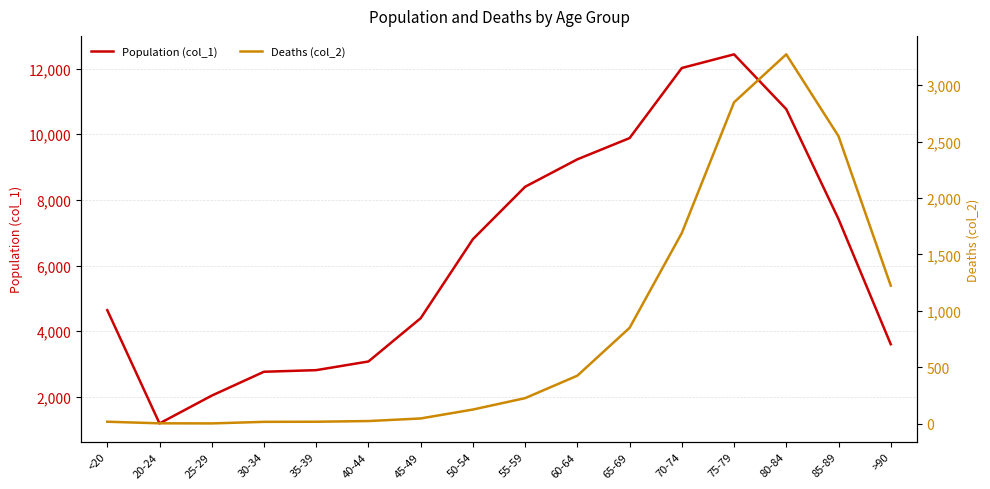

What are all the series names shown in the legend?

Population (col_1), Deaths (col_2)